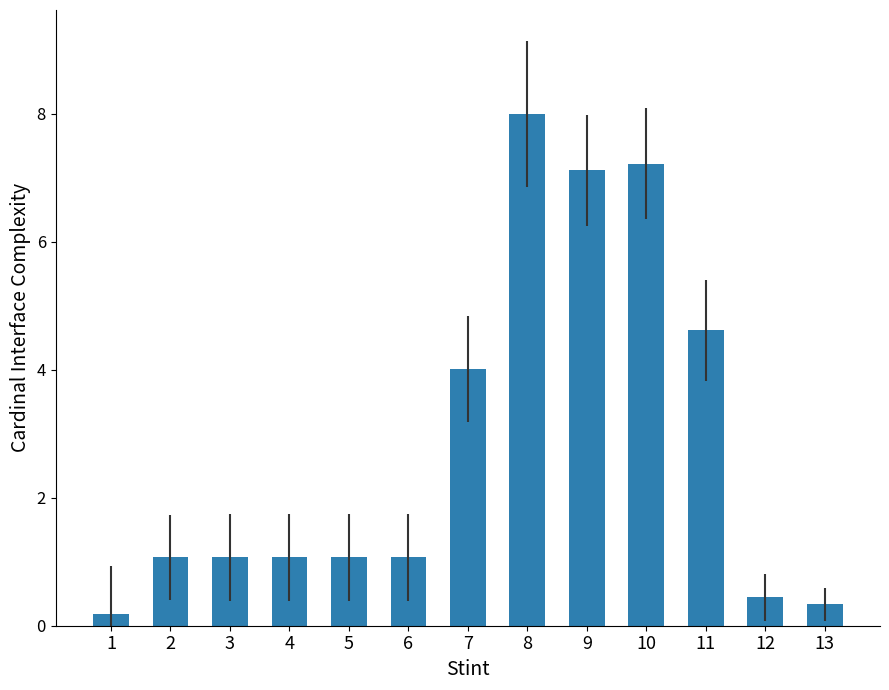

How many categories are shown in the chart?

13